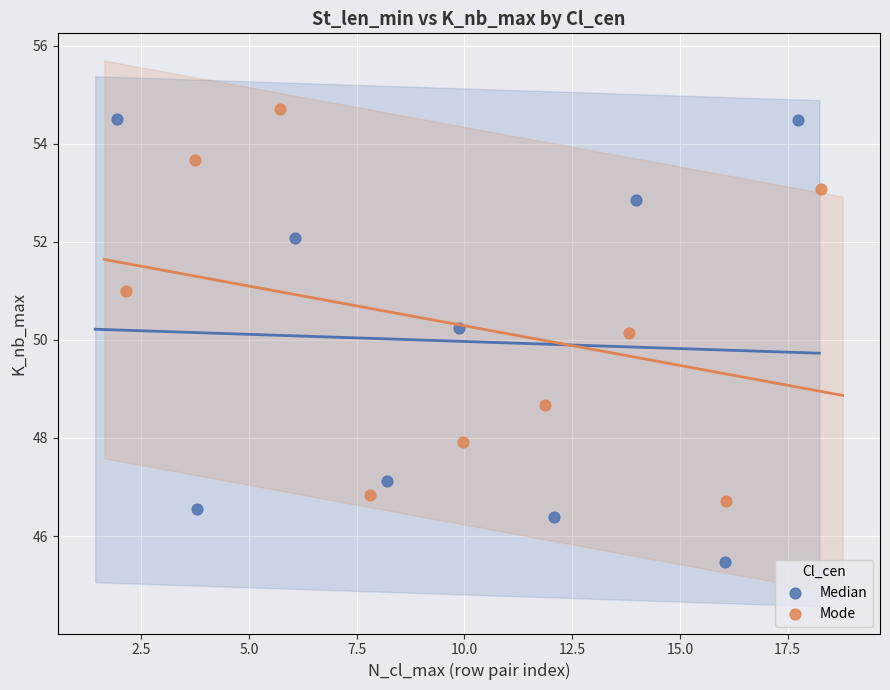

Which series contains the lowest Y value?

Median